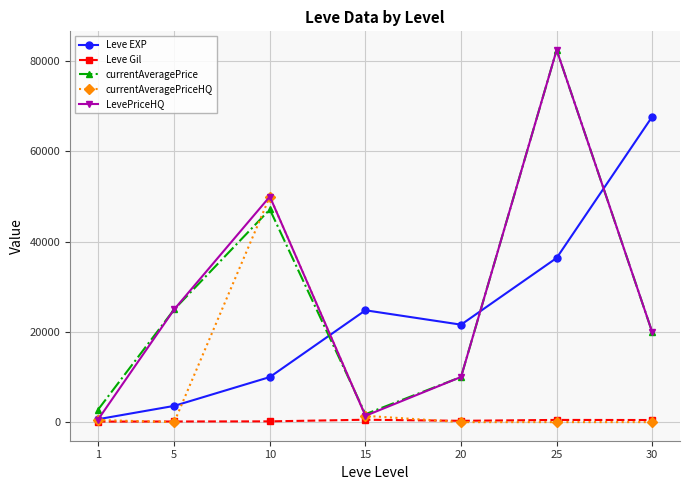

How many series are shown in this chart?

5